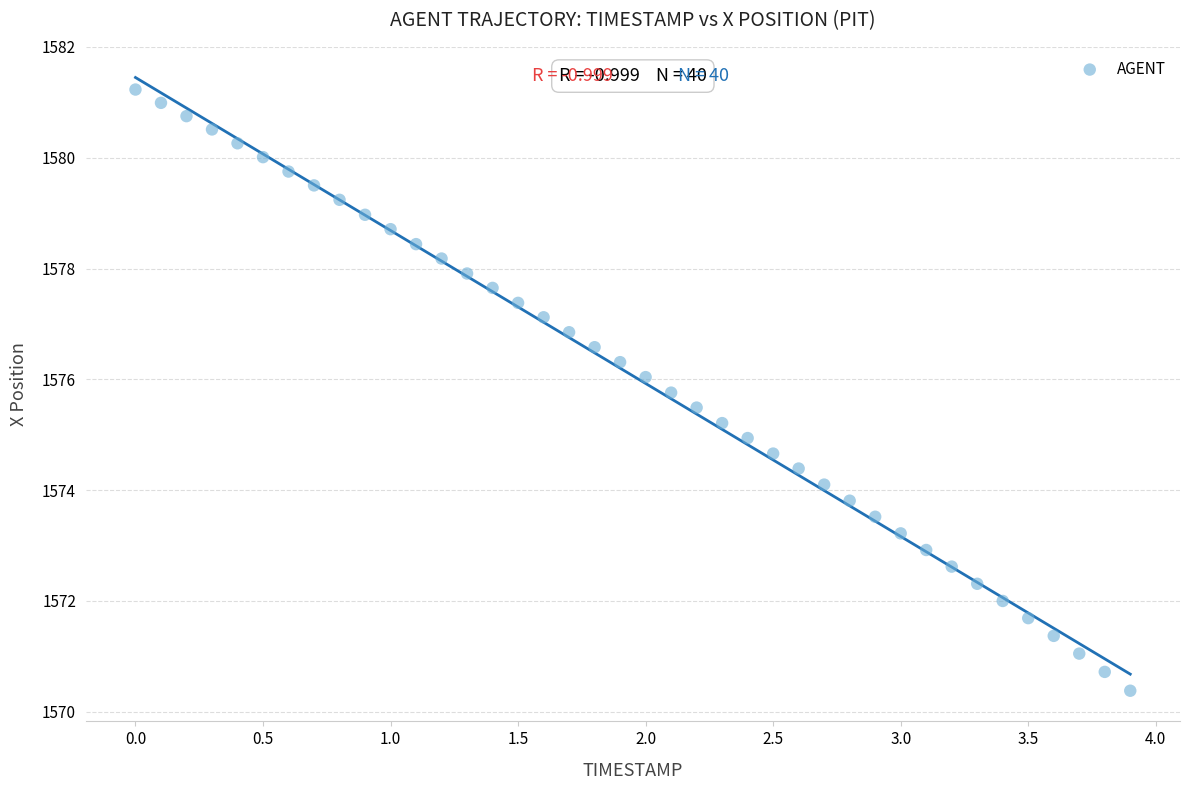

What is the range of X values (max minus min)?

3.9